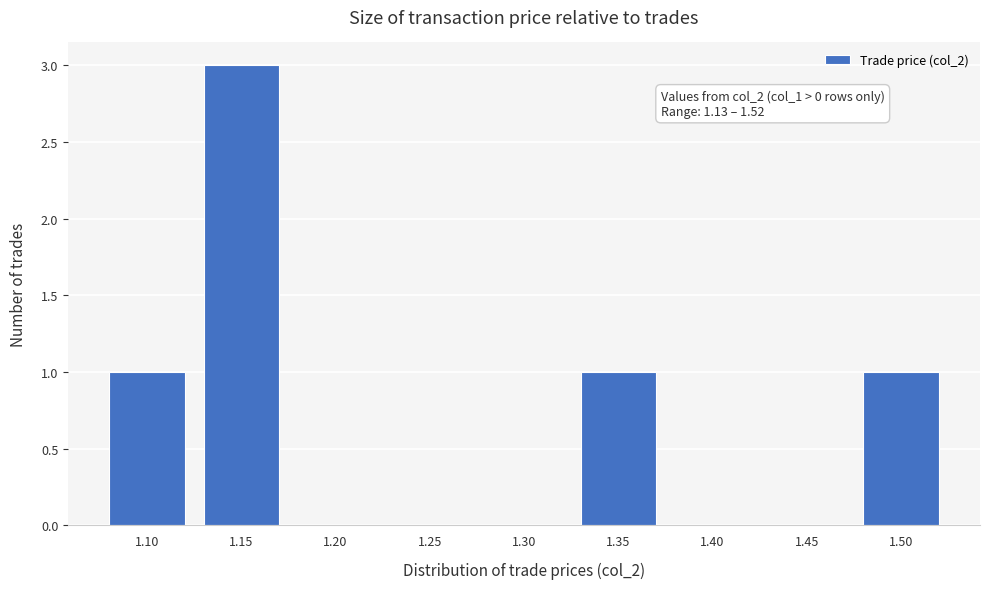

Reading left to right, what are all the values shown in this chart?

1.10=1	1.15=3	1.20=0	1.25=0	1.30=0	1.35=1	1.40=0	1.45=0	1.50=1